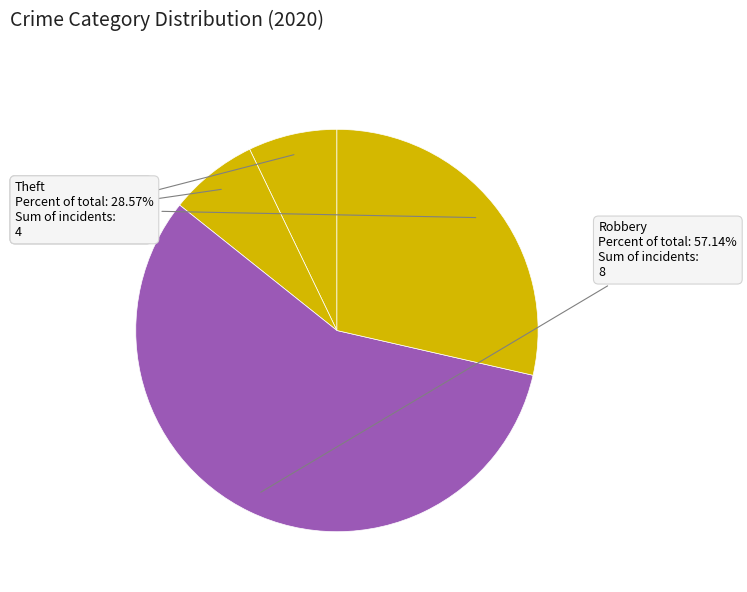

How many slices are in this pie chart?

4